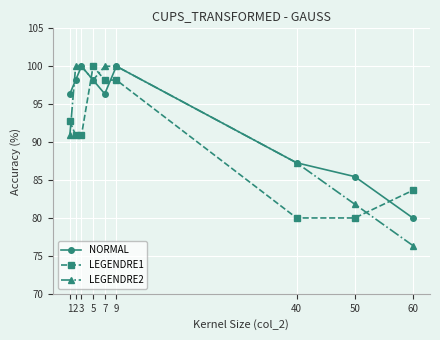

Where does the NORMAL series first go above 96?

1